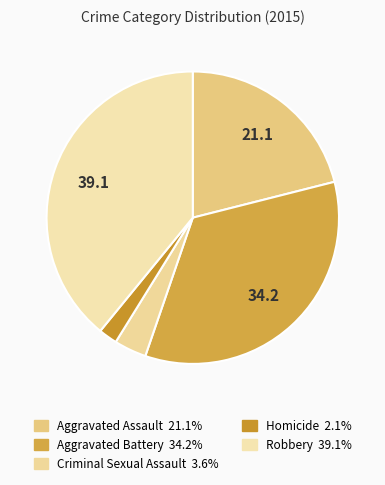

True or false: Robbery accounts for 39% of the total.

True